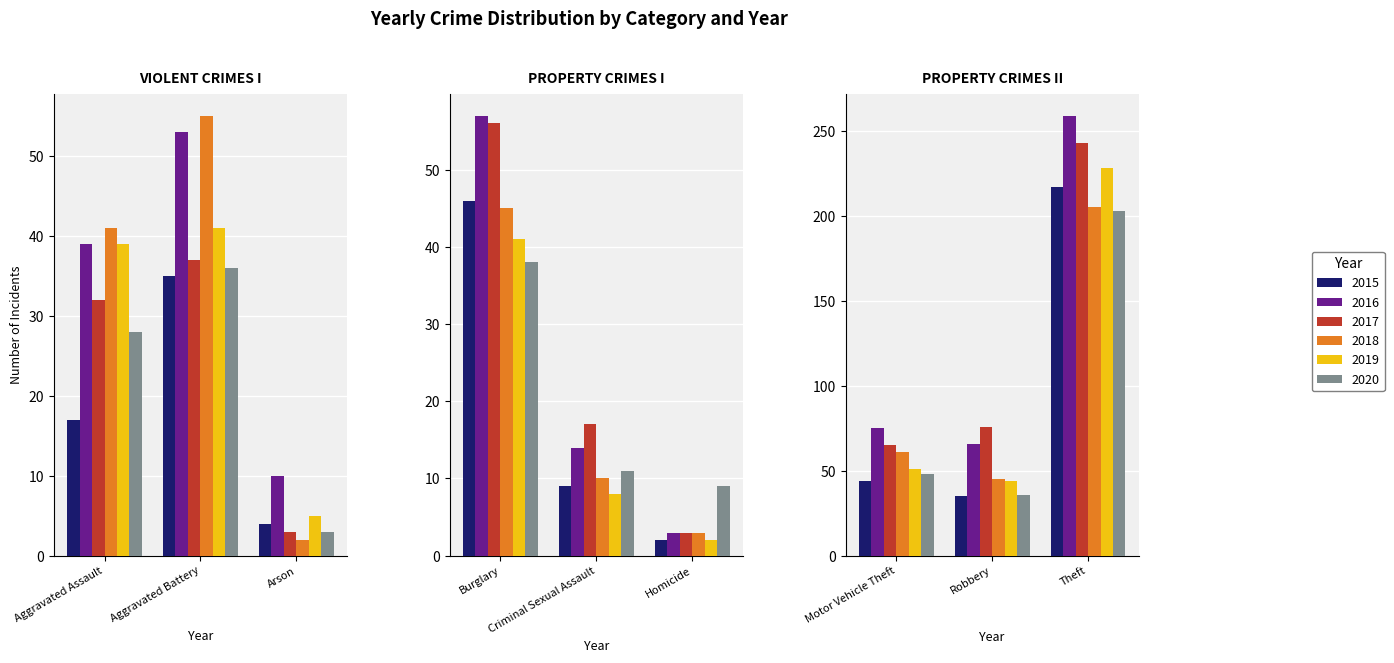

How many bars are there in total?

54